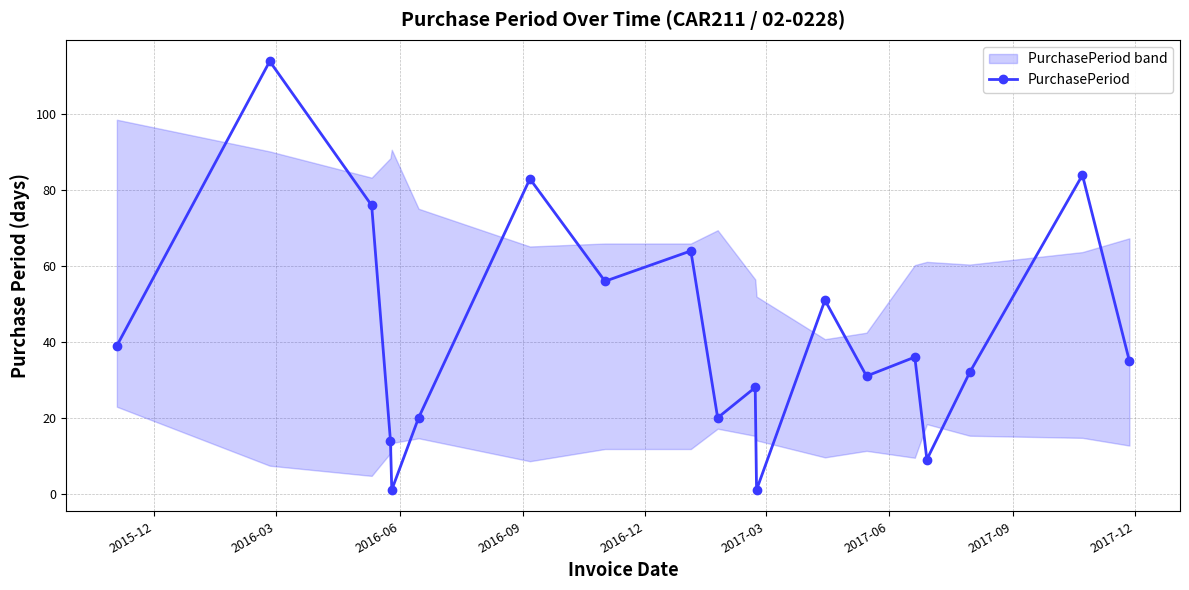

What is the value of the PurchasePeriod point at the 11th from the left?

28